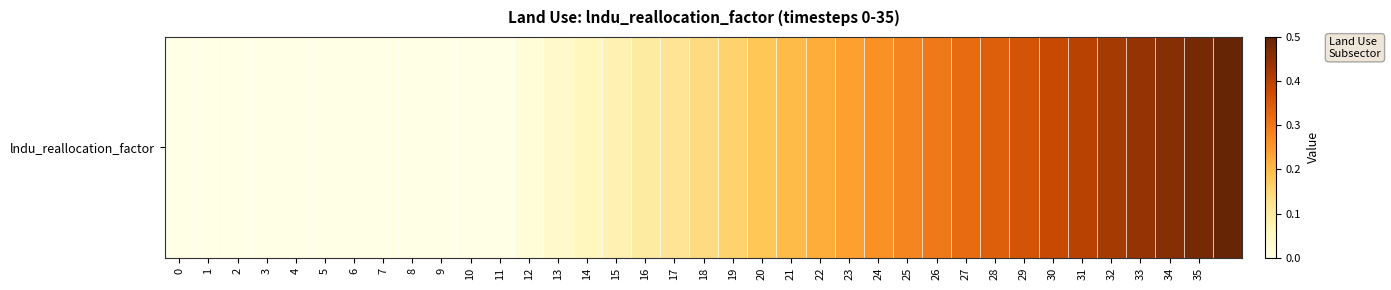

How many data points are above 0?

25